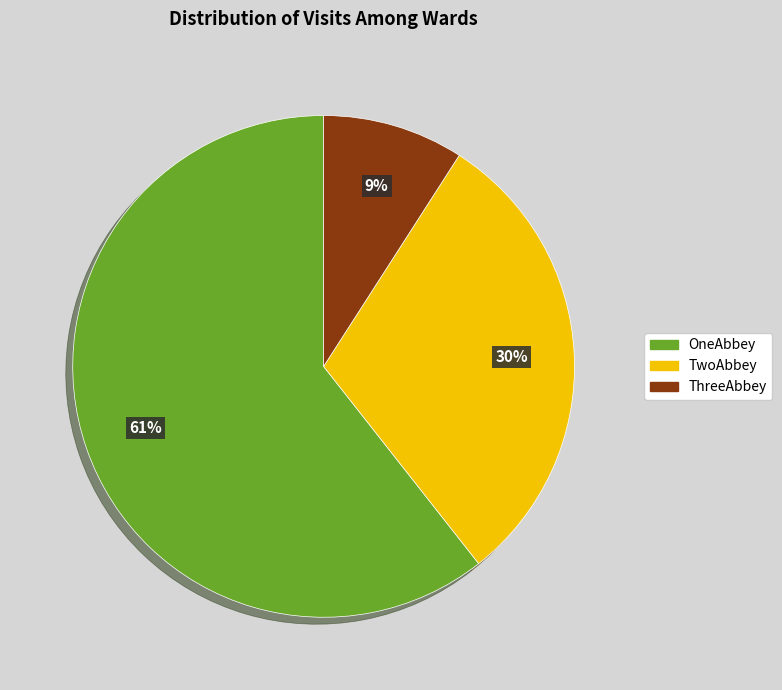

Between TwoAbbey and OneAbbey, which is larger?

OneAbbey